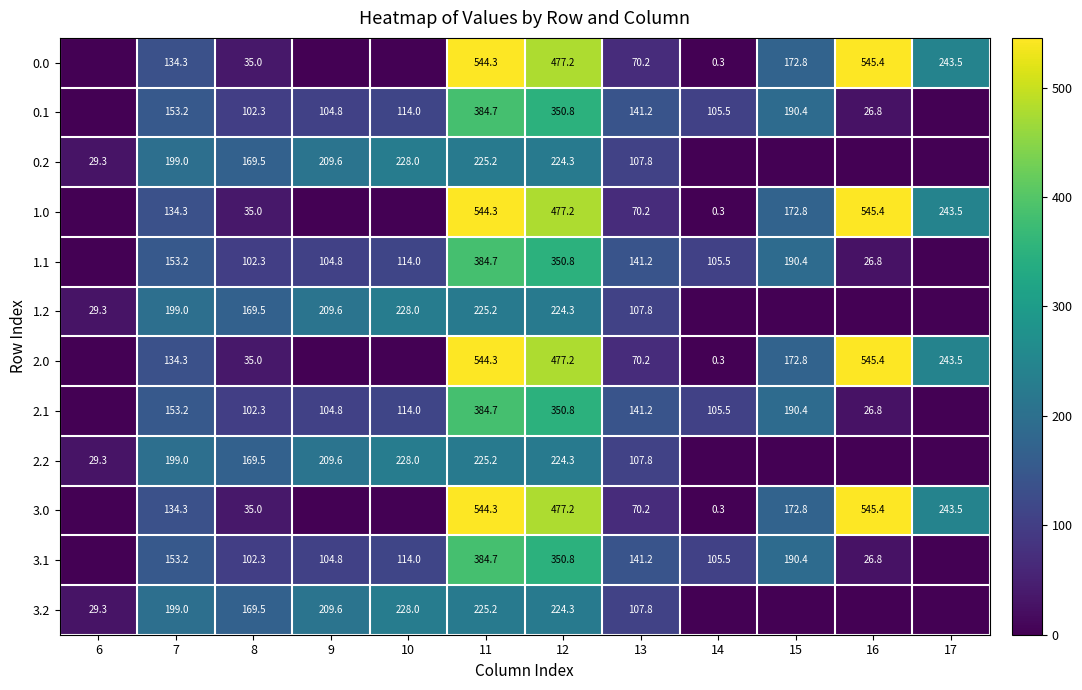

Count the number of data series in this chart.

12